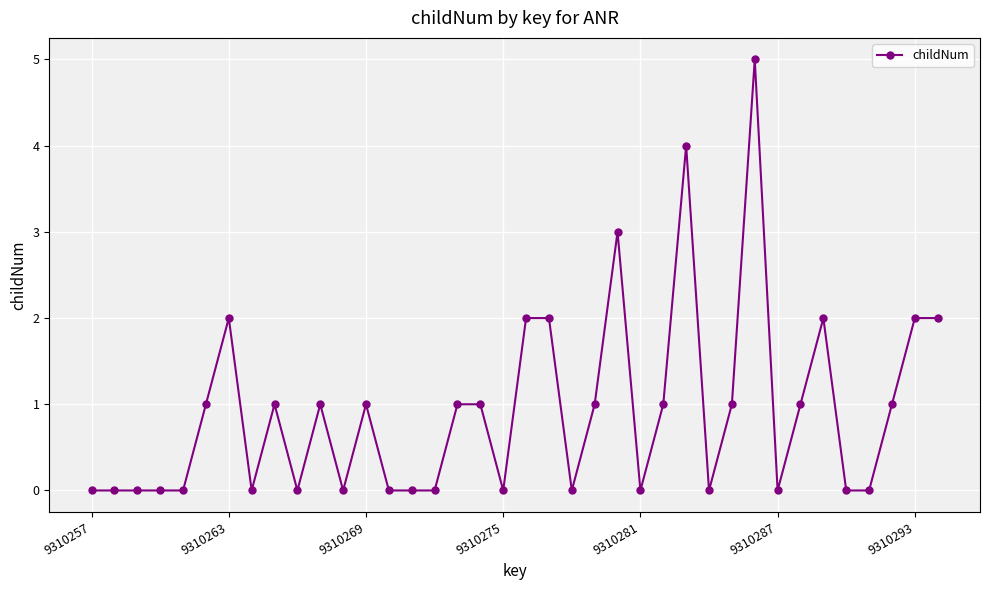

True or false: the data has more than 1 interior local peaks.

True